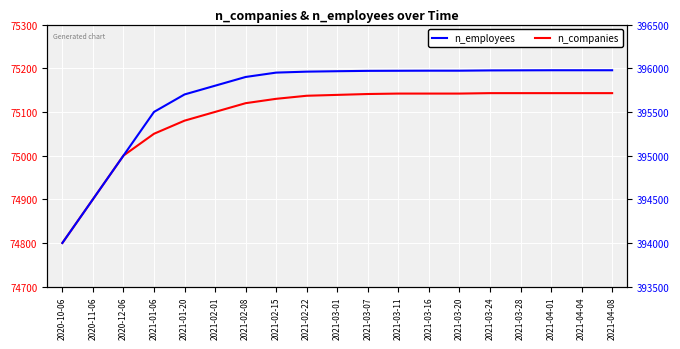

What is the label of the 14th point from the left?

2021-03-20